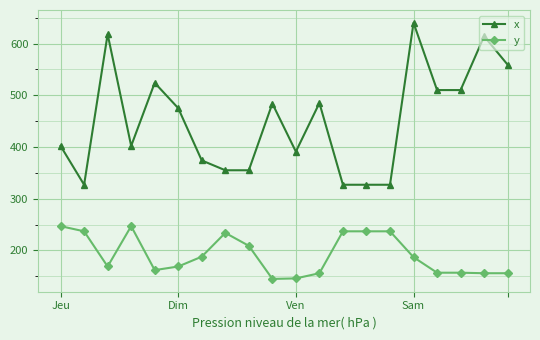

How many data points does each series have?

20